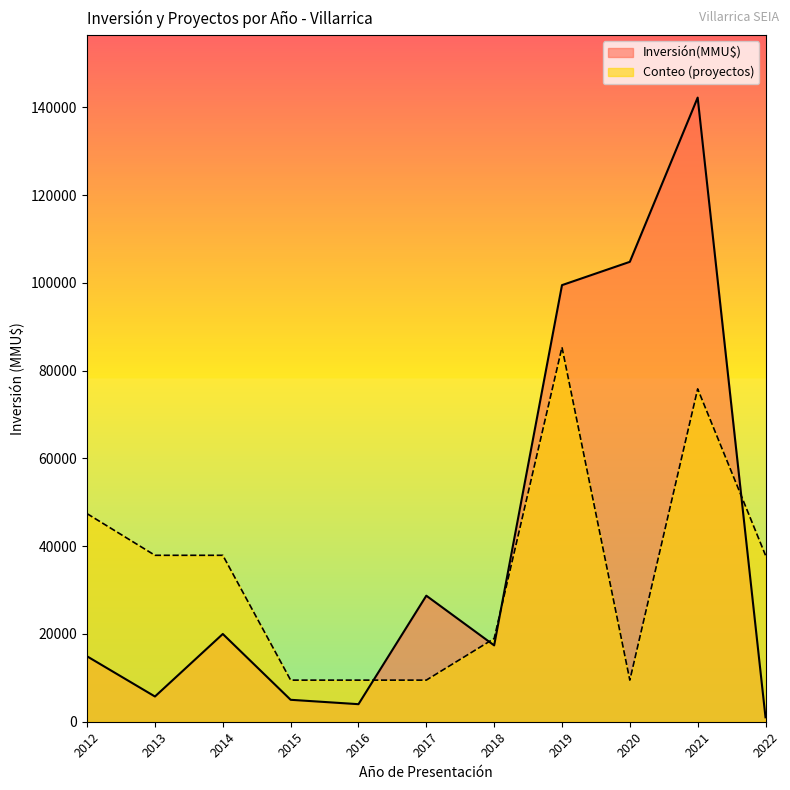

What is the value of the Conteo point at the 8th from the left?

1